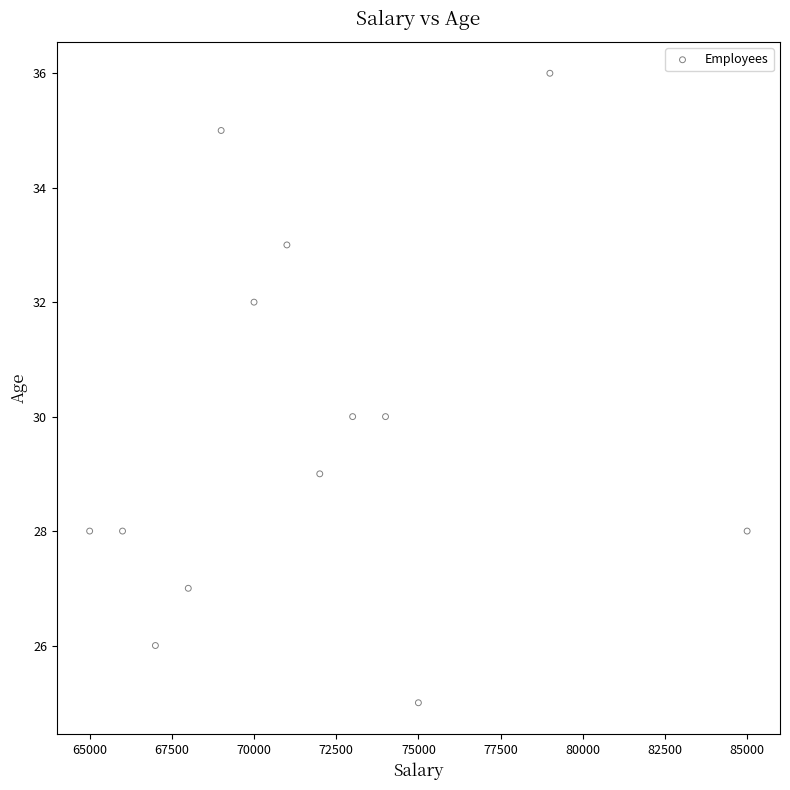

What is the range of X values (max minus min)?

20000